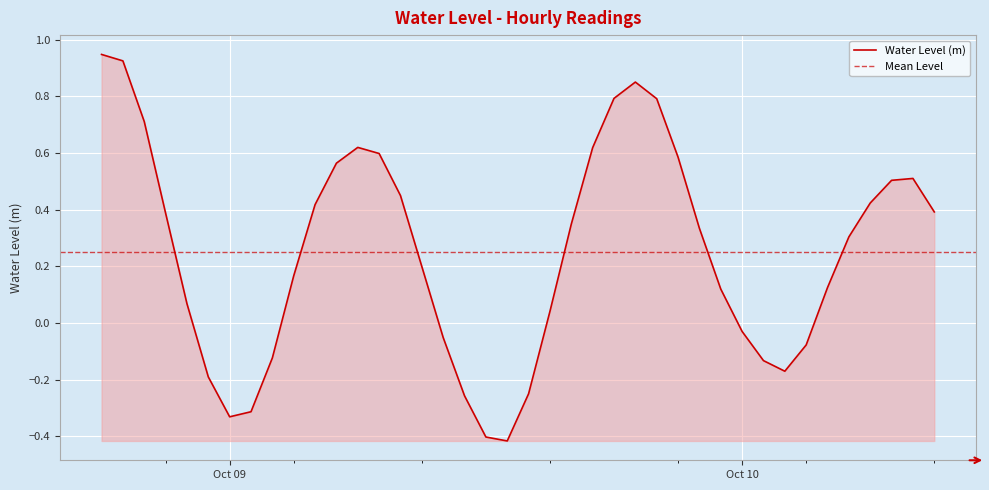

The chart shows a value of -0.2 at 2024-10-09 02:00:00. True or false?

False